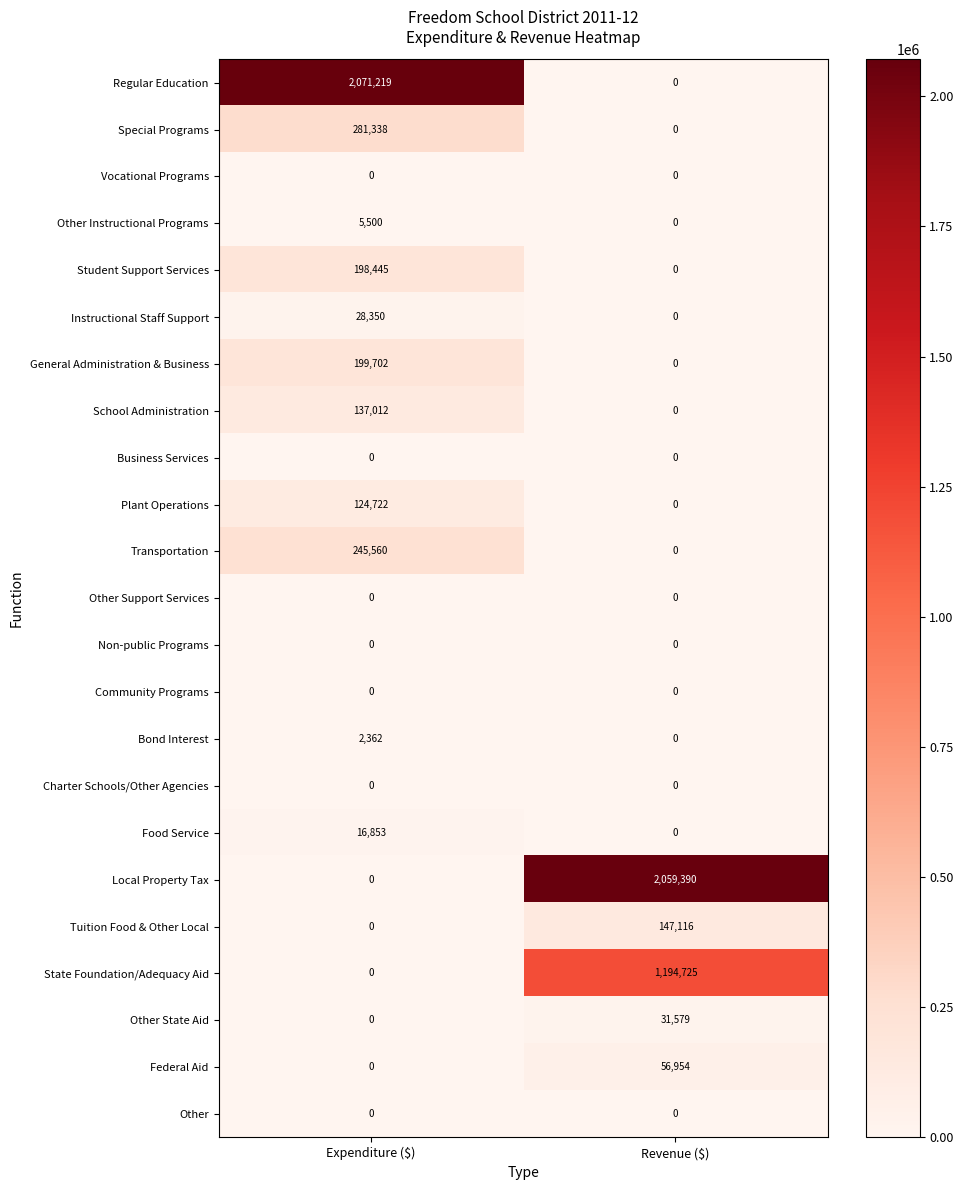

How many data points does each series have?

2